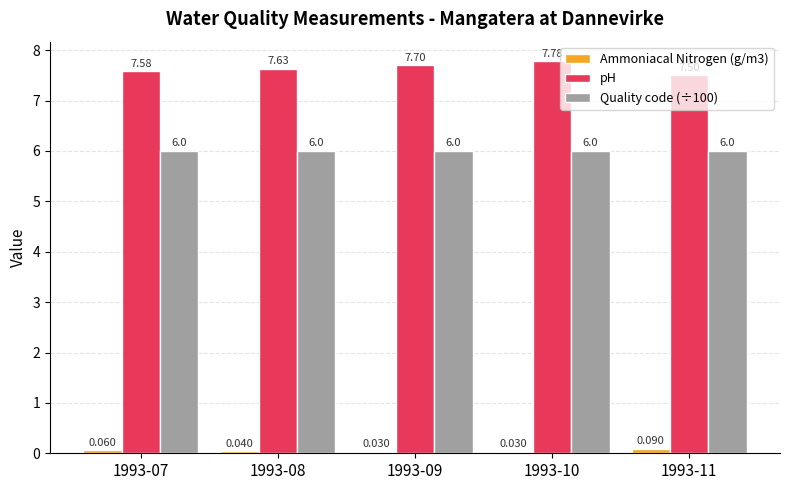

Which series has the largest range (max minus min)?

pH